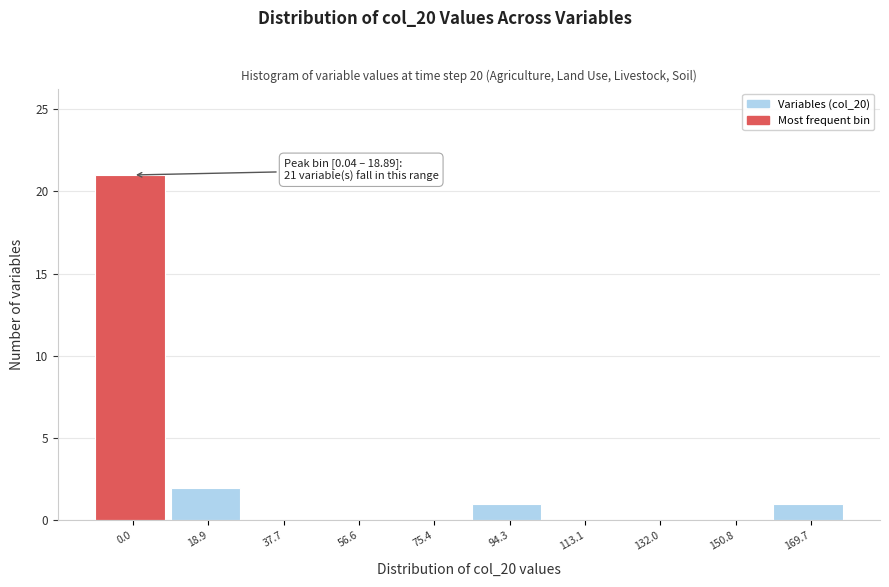

Reading left to right, extract all data points from this chart.

0.0=21	18.9=2	37.7=0	56.6=0	75.4=0	94.3=1	113.1=0	132.0=0	150.8=0	169.7=1